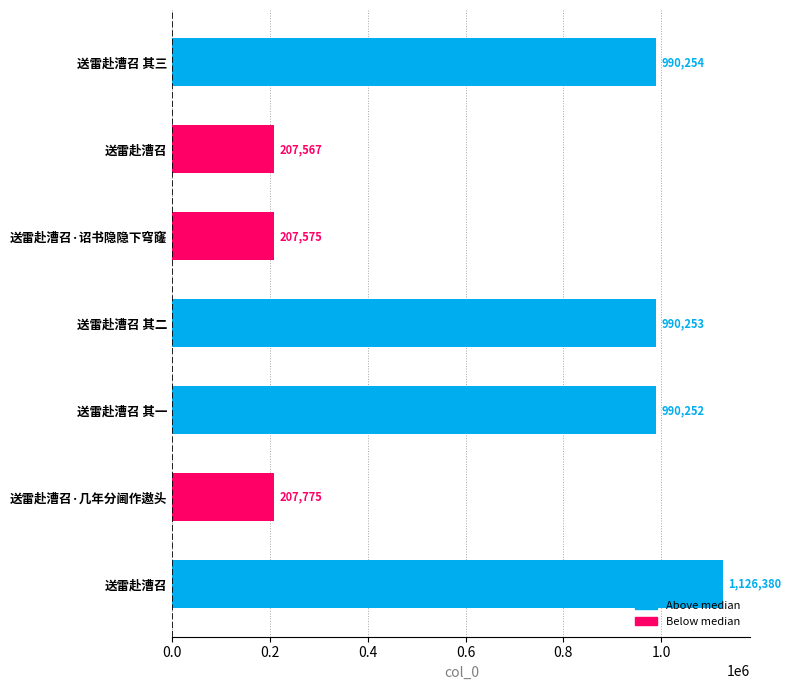

How many distinct data groups are displayed?

1